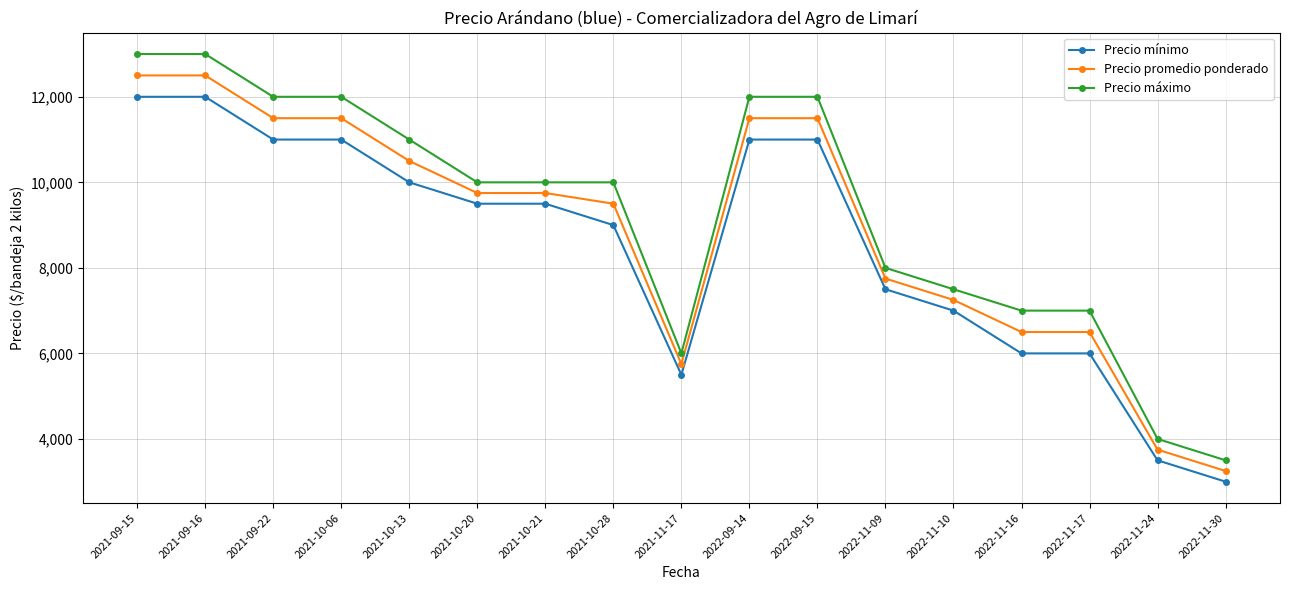

The Precio promedio ponderado series shows 15411 at 2021-10-20. True or false?

False